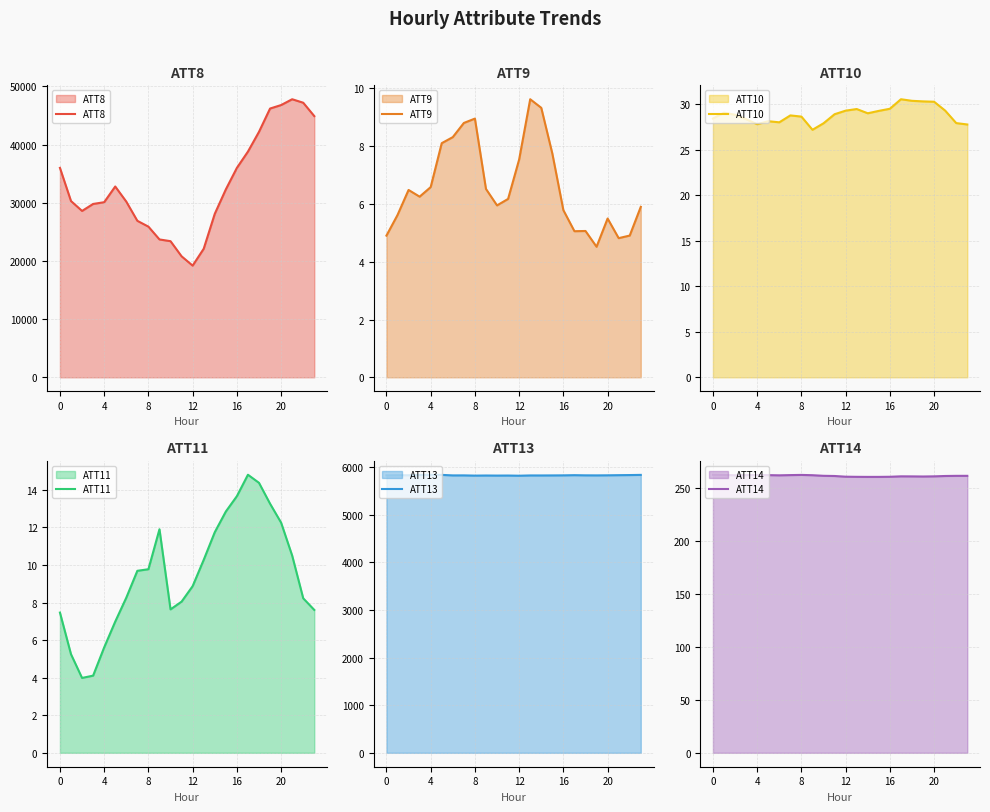

Which series has the largest total across all categories?

ATT8